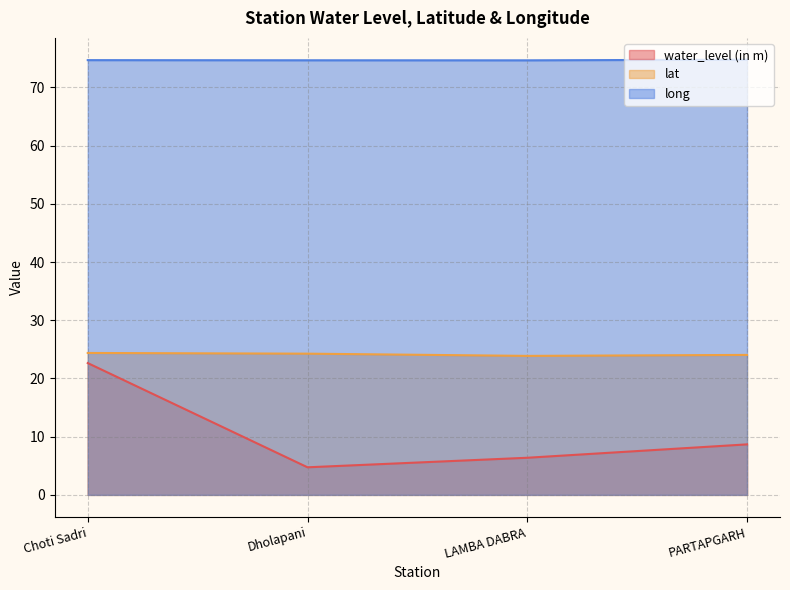

True or false: water_level (in m) and lat intersect in this chart.

False